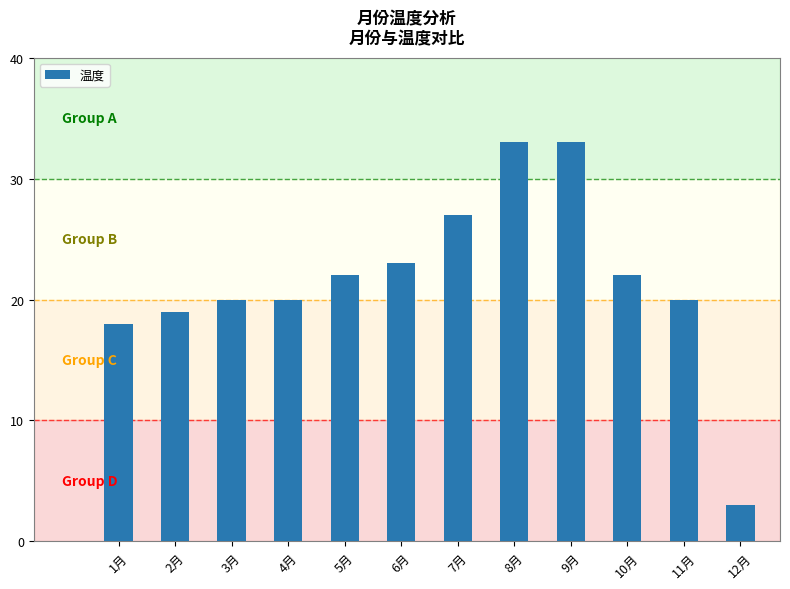

Approximately how many times larger is the value at 10月 compared to 1月?

1.2